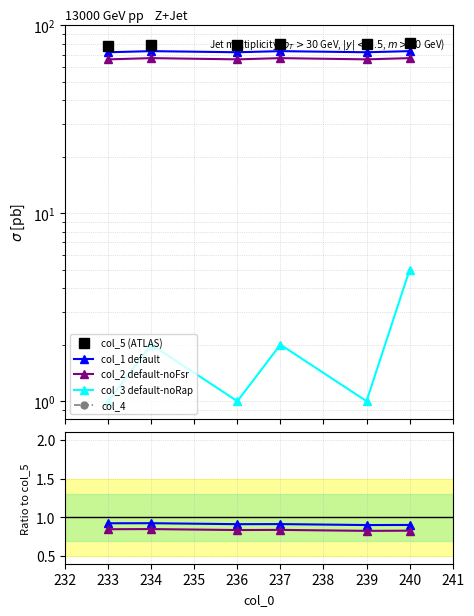

What is the spread (max minus min) of values at 240?

81.0